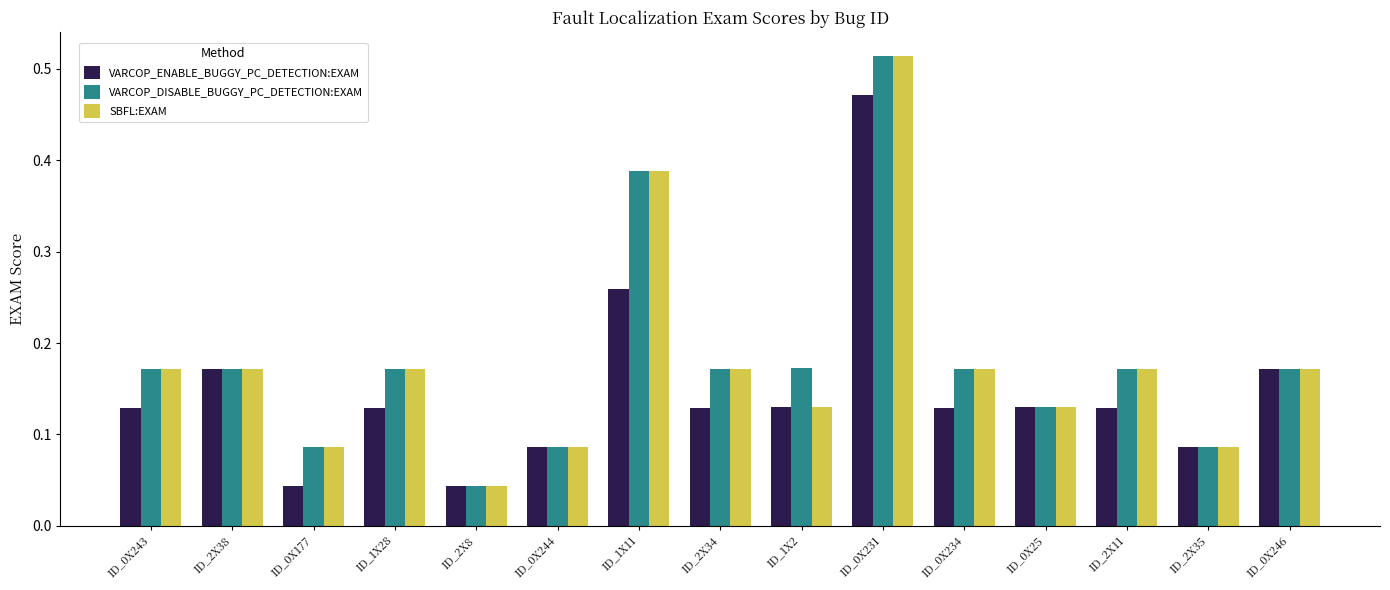

Is it true that VARCOP_DISABLE_BUGGY_PC_DETECTION:EXAM equals 0.1 at ID_0X243?

False